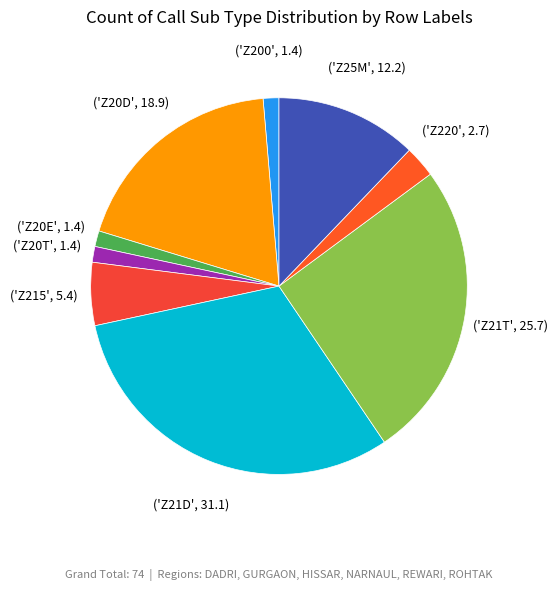

Count the number of slices in the pie.

9